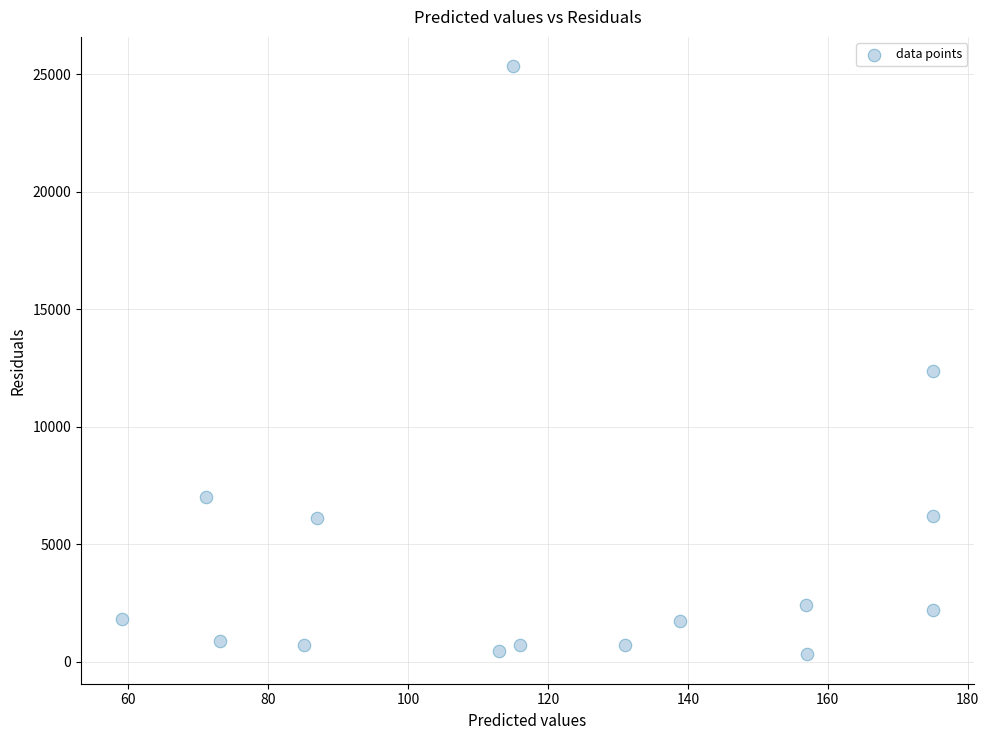

What Y value in the scatter plot is closest to 12821?

12360.7